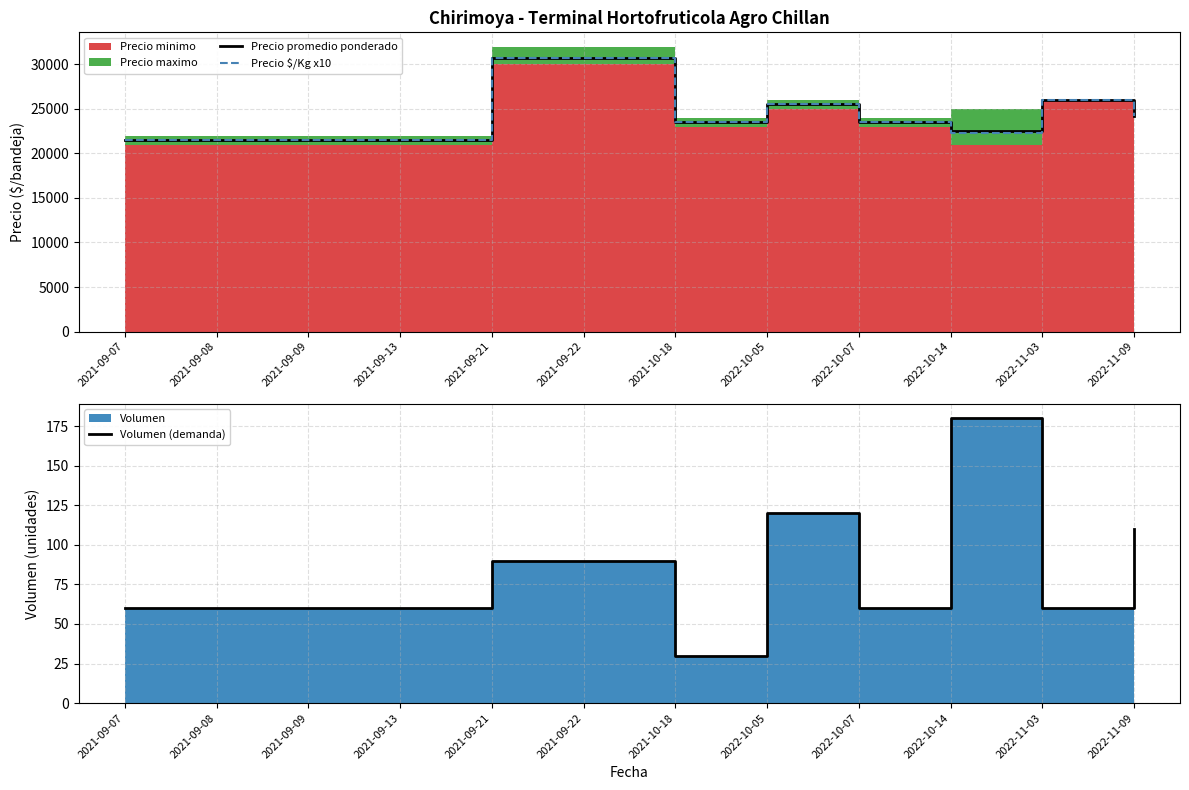

How many lines are shown in the chart?

3